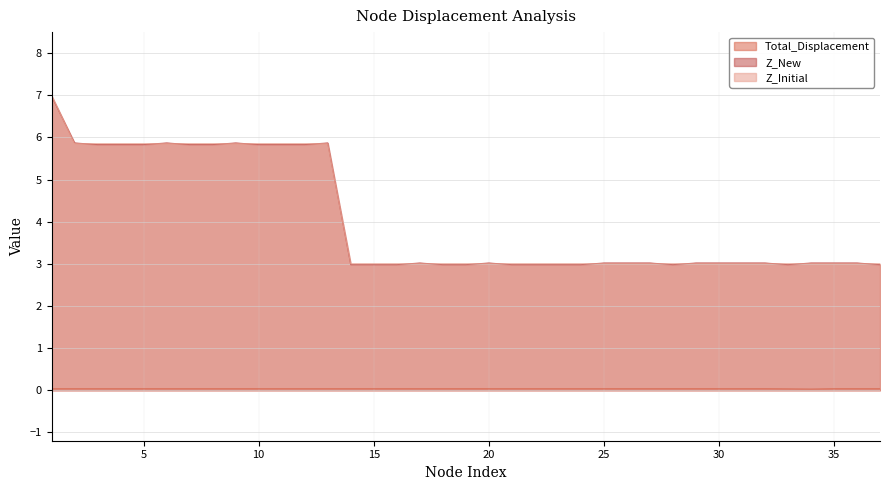

What is the minimum value for Z_New?

3.0